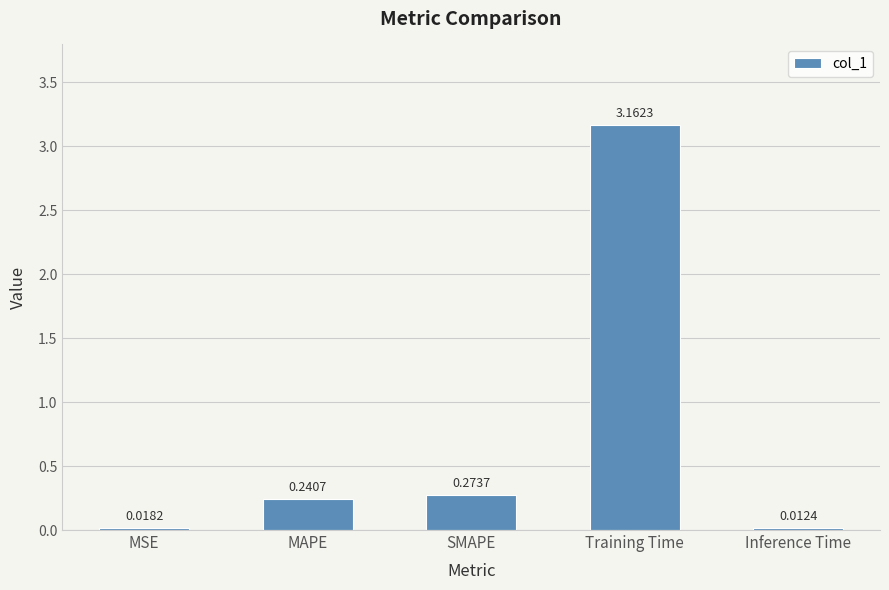

Rank the categories by value from highest to lowest.

Training Time, SMAPE, MAPE, MSE, Inference Time